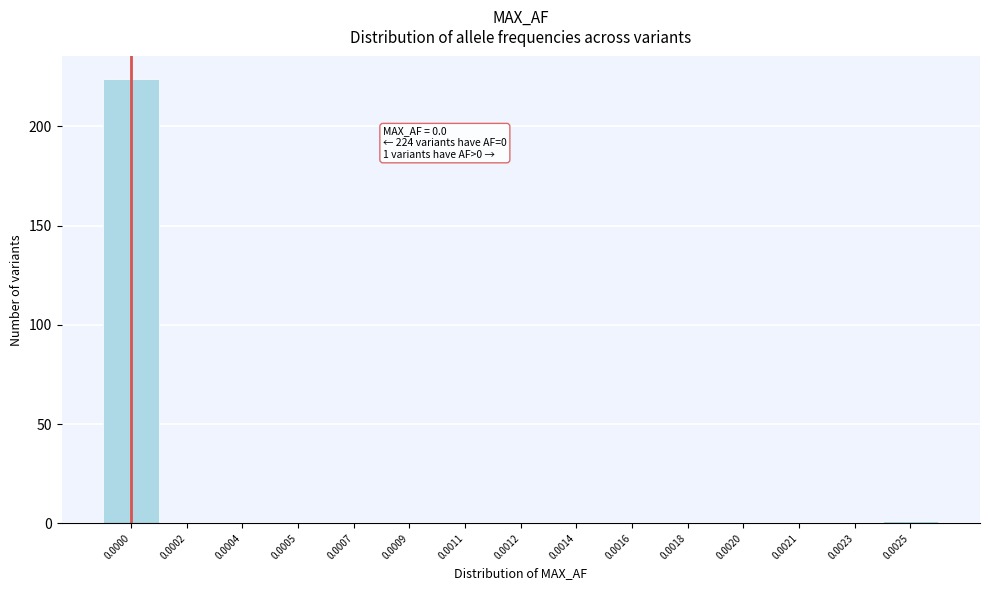

Reading left to right, what are all the values shown in this chart?

0.0000=224	0.0002=0	0.0004=0	0.0005=0	0.0007=0	0.0009=0	0.0011=0	0.0012=0	0.0014=0	0.0016=0	0.0018=0	0.0020=0	0.0021=0	0.0023=0	0.0025=1